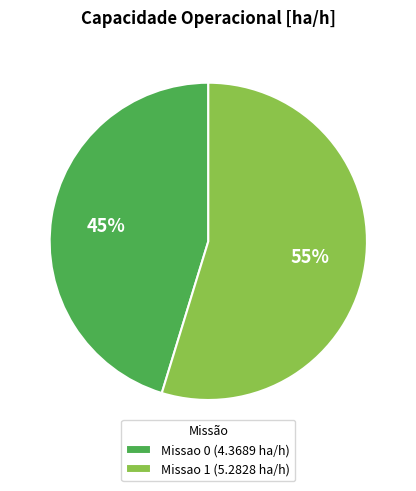

Rank the categories by value from lowest to highest.

Missao 0, Missao 1